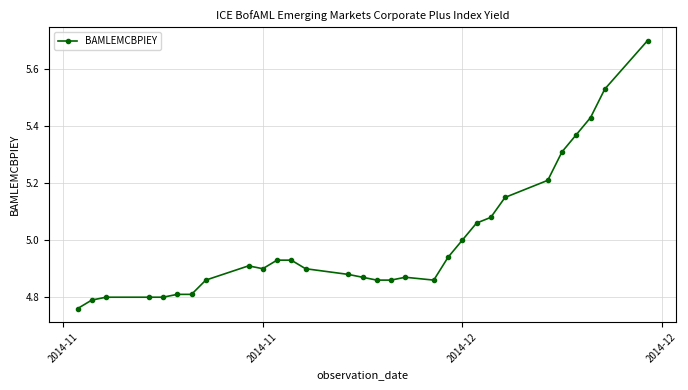

Does the chart display data point markers on the line(s)?

Yes